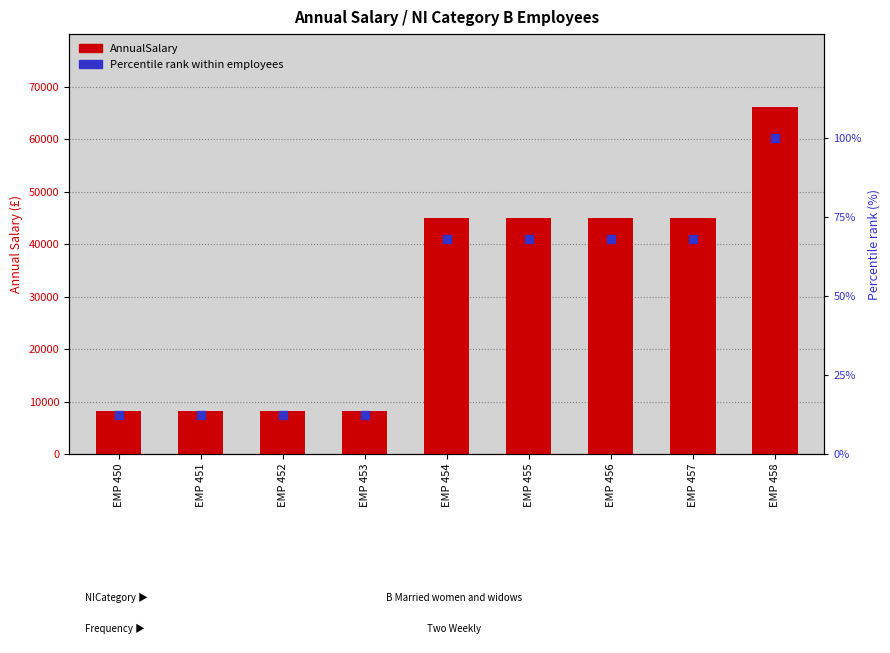

Which series reaches the maximum Y coordinate?

AnnualSalary